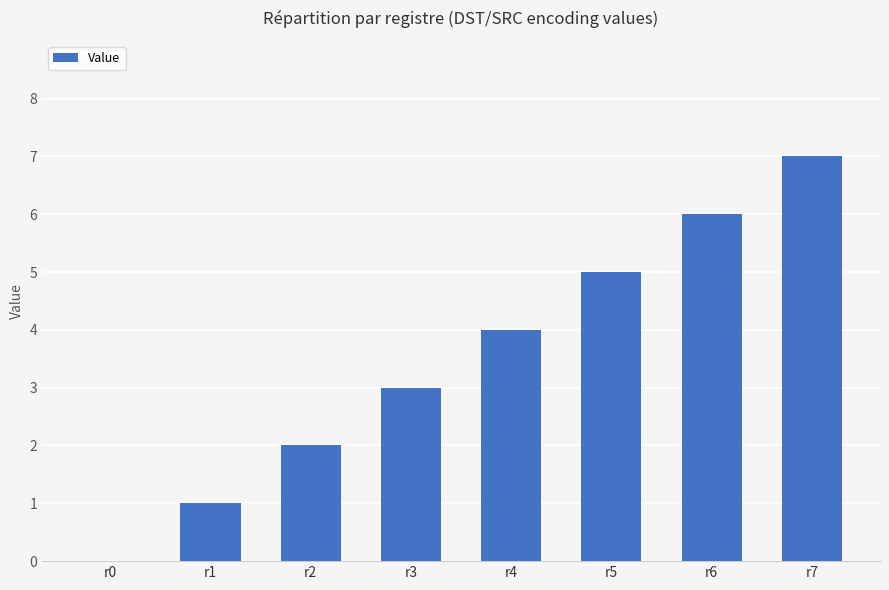

The value at r2 is 3. True or false?

False